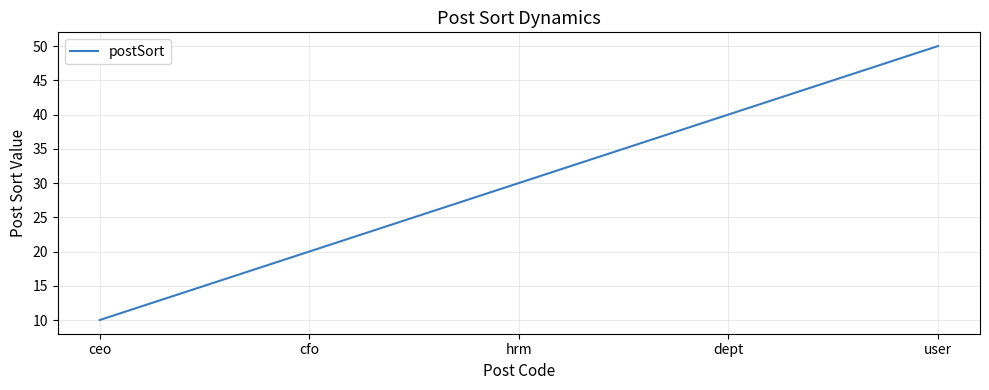

True or false: the data has more than 1 interior local peaks.

False